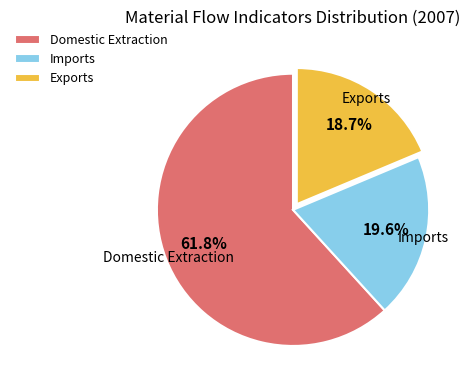

What is the largest slice in the pie chart?

Domestic Extraction